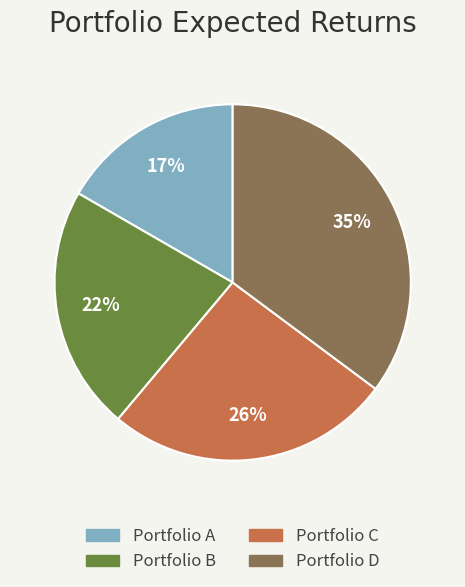

Does any single category account for the majority?

No